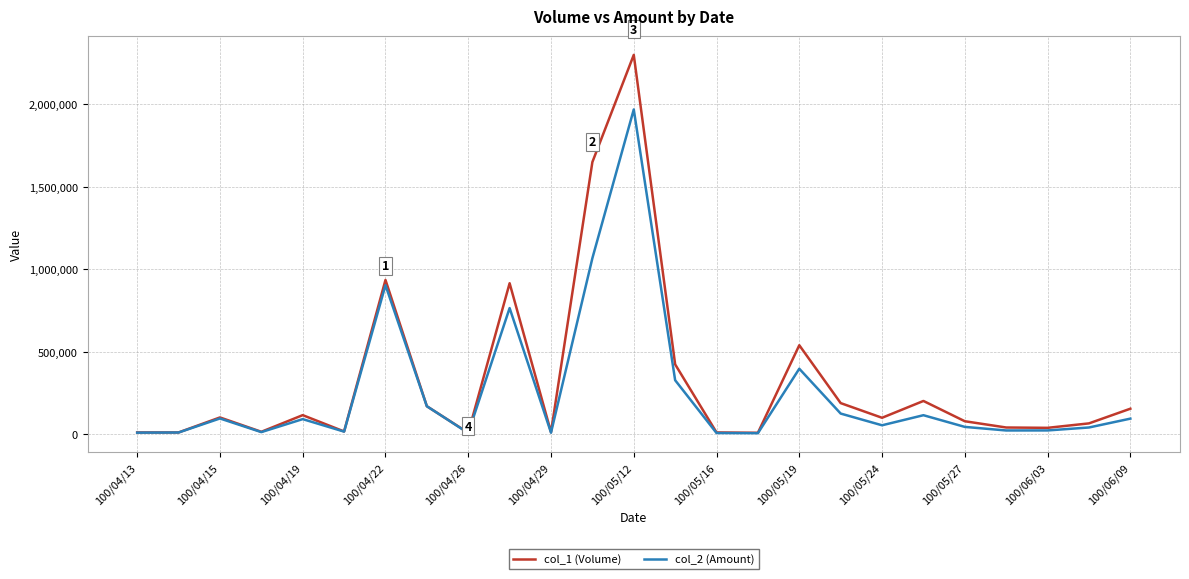

Which series has the largest range (max minus min)?

col_1 (Volume)